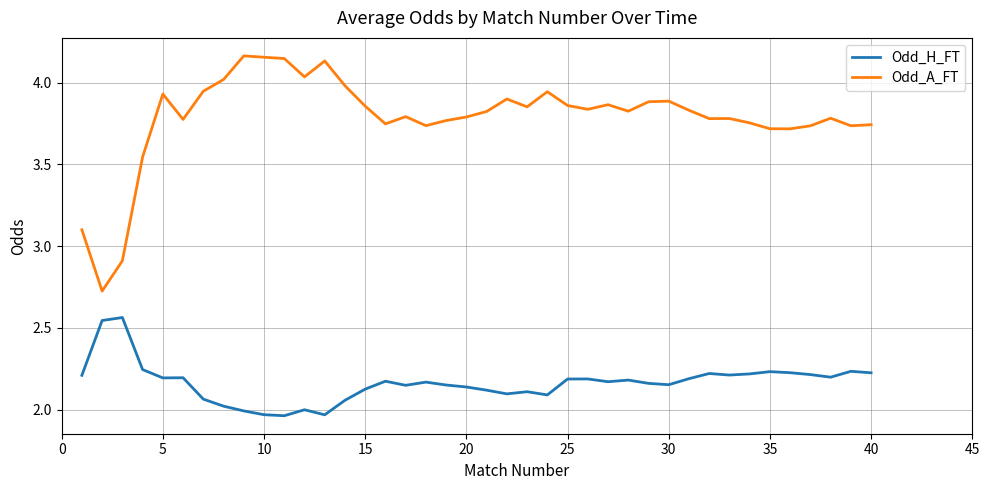

What is the difference between the maximum and minimum values in the Odd_H_FT series?

0.6